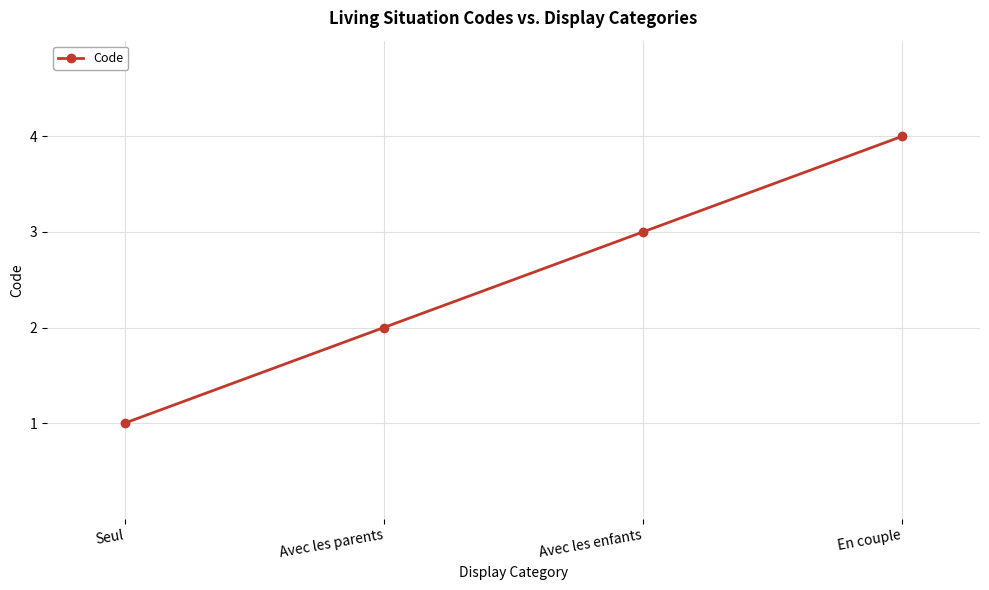

True or false: the data shows 2 at Avec les parents.

True